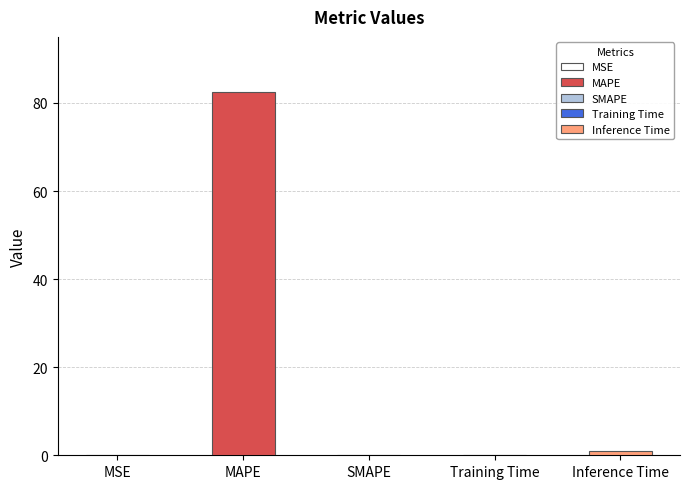

True or false: the data shows 42.8 at MAPE.

False